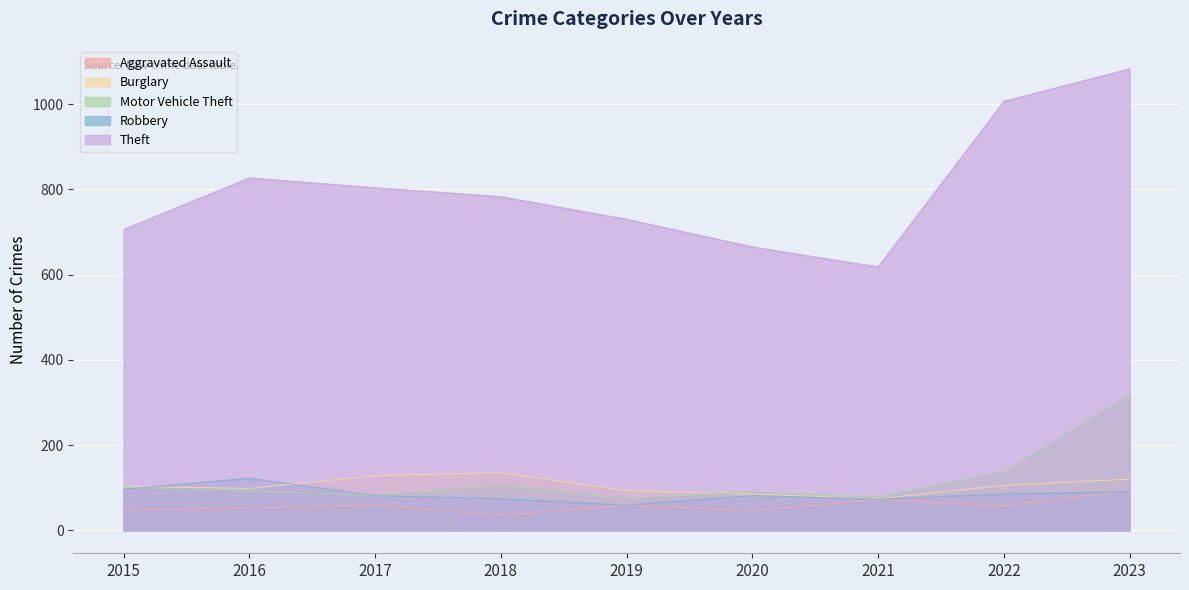

Which category has the lowest value in the Burglary series?

2021